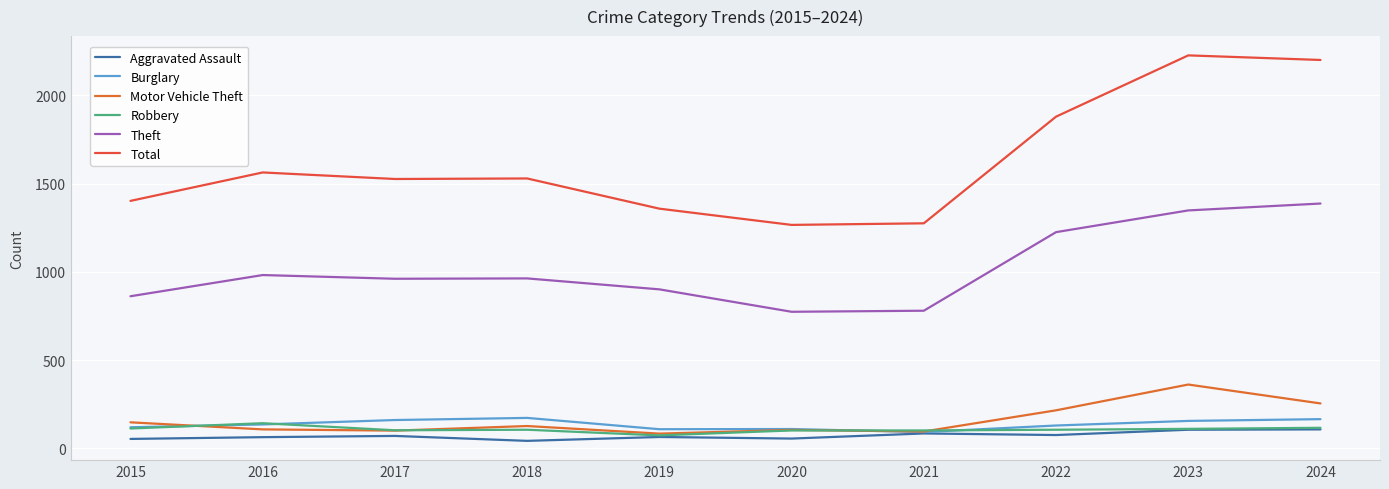

Is this an area chart (filled region under the line)?

No